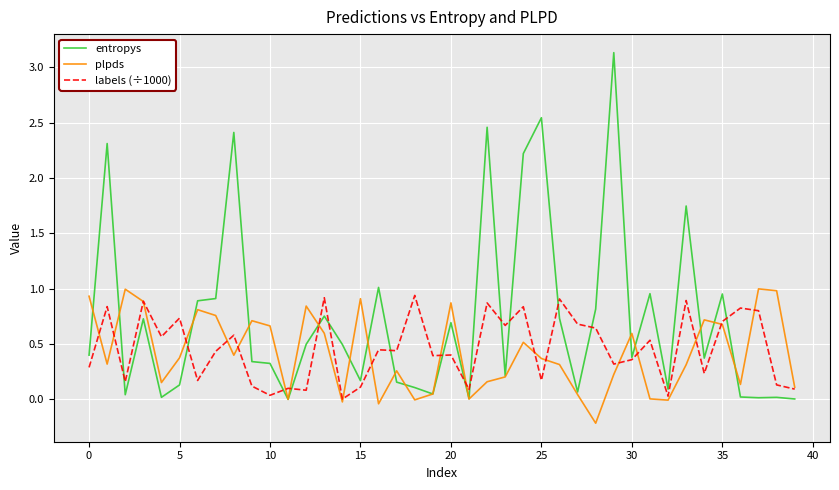

Which series has the largest range (max minus min)?

entropys